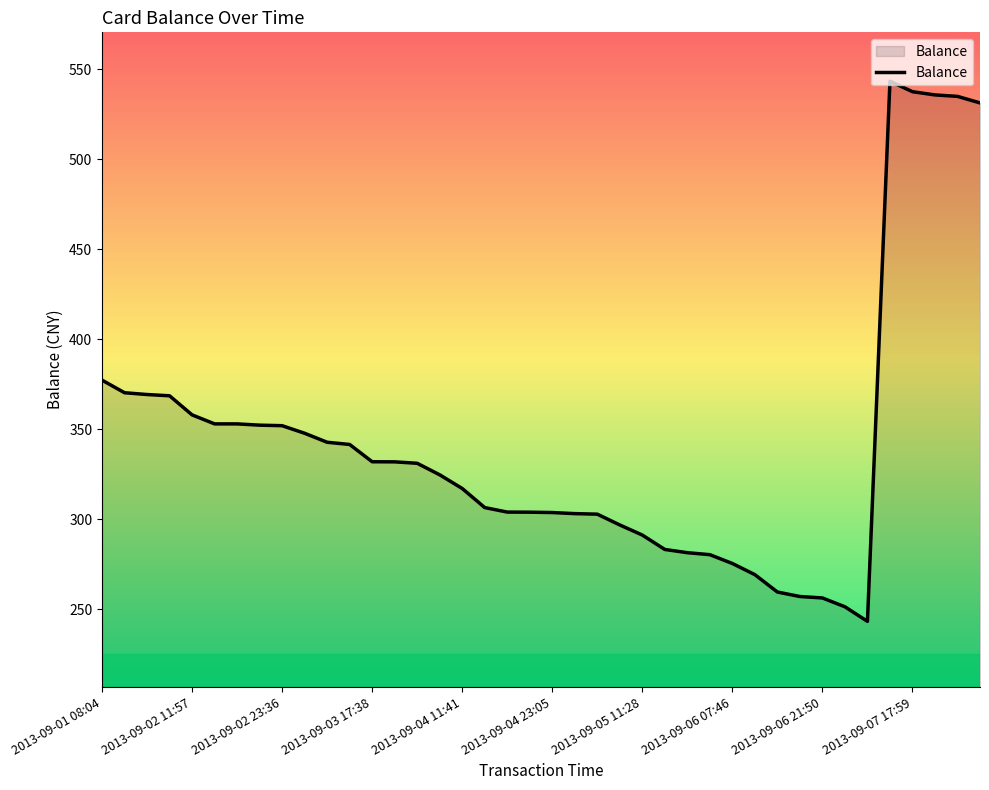

What is the difference between the maximum and minimum values?

300.0